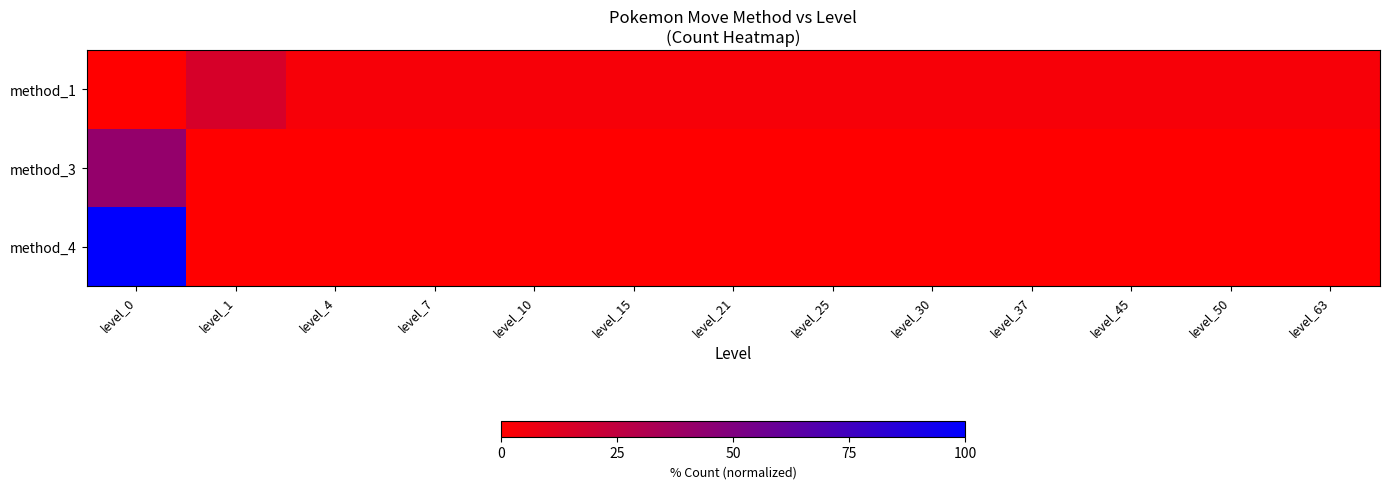

Reading left to right, transcribe all the data shown in this chart.

method_1: level_0=0.0	level_1=16.1	level_4=3.2	level_7=3.2	level_10=3.2	level_15=3.2	level_21=3.2	level_25=3.2	level_30=3.2	level_37=3.2	level_45=3.2	level_50=3.2	level_63=3.2
method_3: level_0=41.9	level_1=0.0	level_4=0.0	level_7=0.0	level_10=0.0	level_15=0.0	level_21=0.0	level_25=0.0	level_30=0.0	level_37=0.0	level_45=0.0	level_50=0.0	level_63=0.0
method_4: level_0=100.0	level_1=0.0	level_4=0.0	level_7=0.0	level_10=0.0	level_15=0.0	level_21=0.0	level_25=0.0	level_30=0.0	level_37=0.0	level_45=0.0	level_50=0.0	level_63=0.0